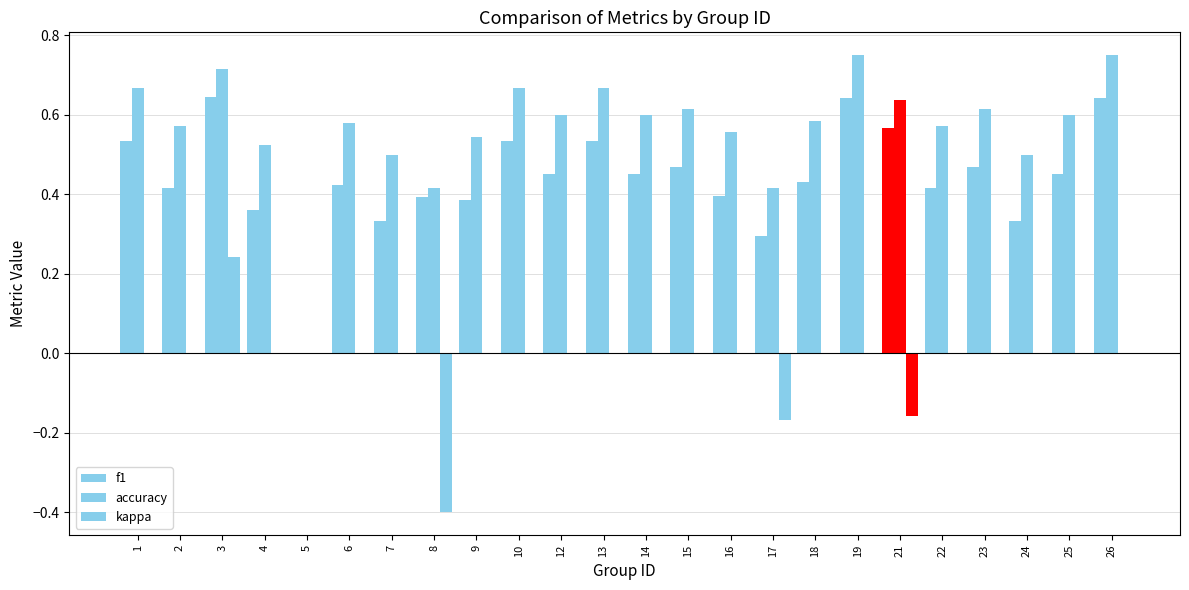

Does the chart contain stacked bars?

No